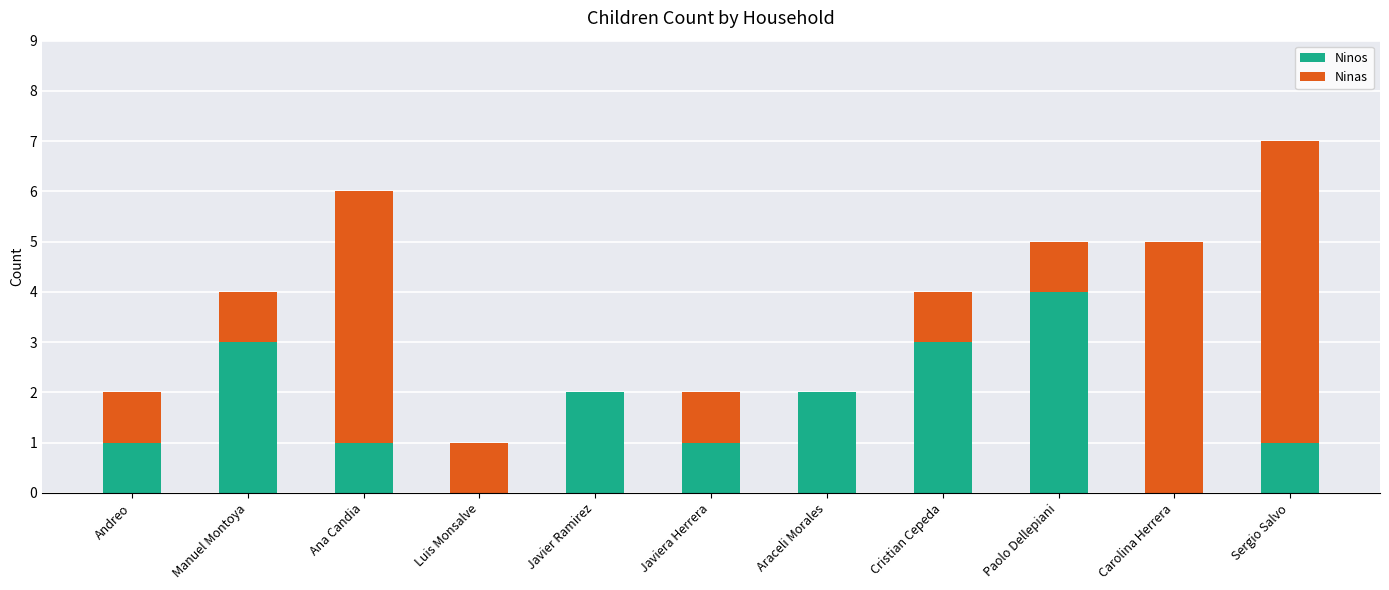

What is the sum of all Ninos values?

18